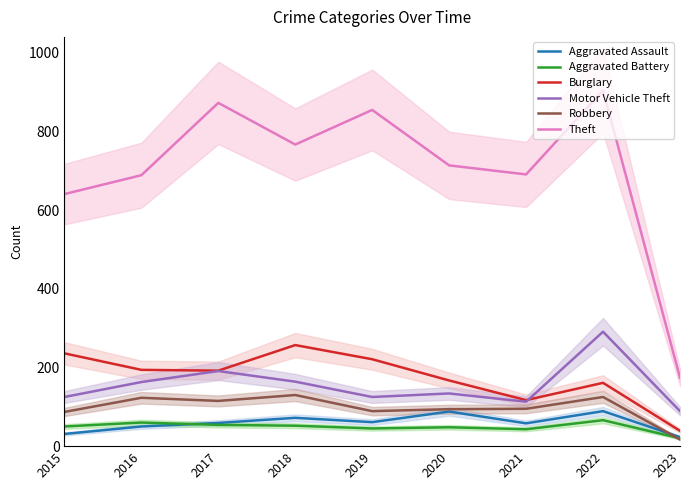

Where is Theft nearest to the value 539?

2015